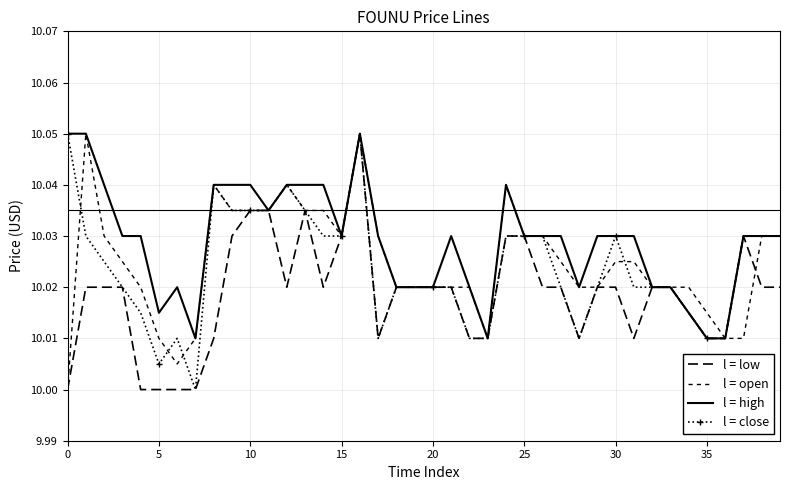

In l = high, how many points are higher than both neighbors (excluding endpoints)?

4